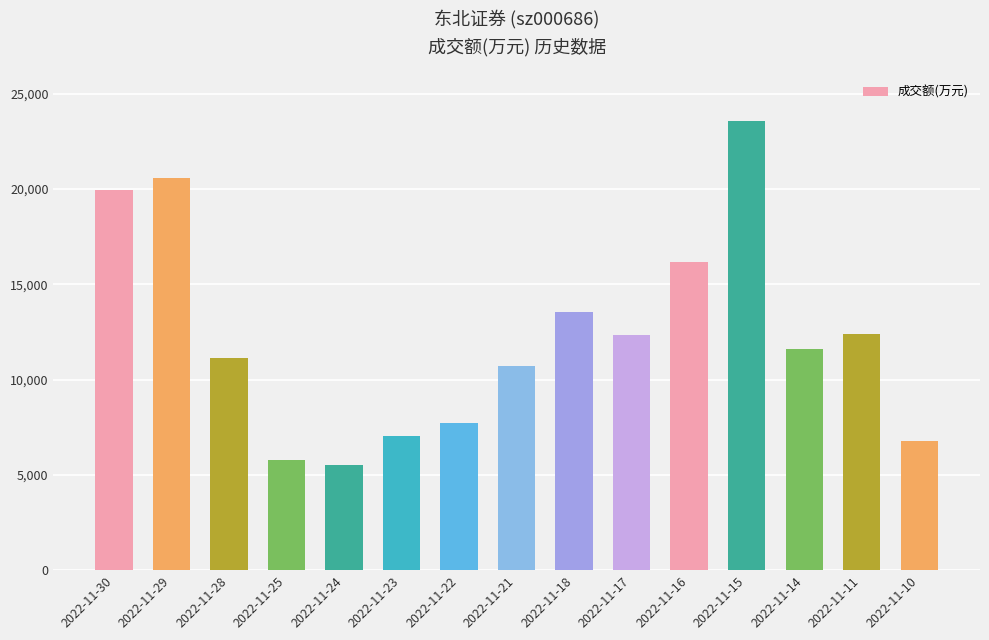

At which category does the chart reach its peak across all series?

2022-11-15